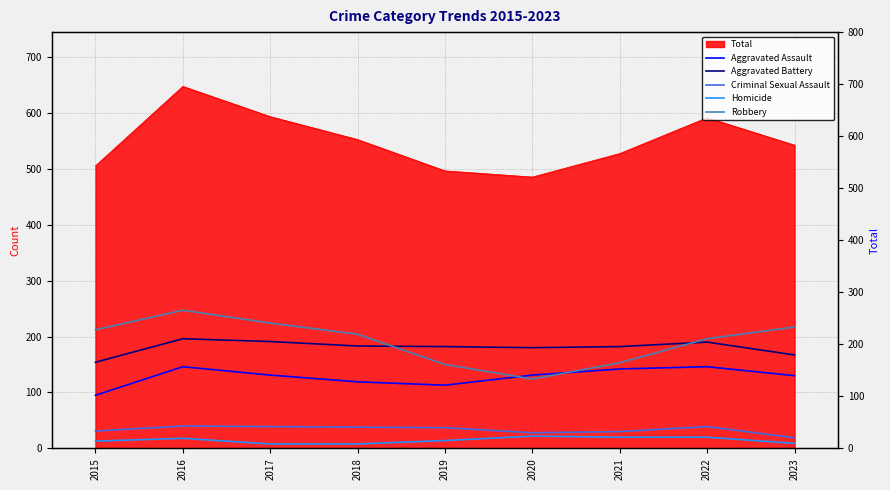

How many data points does each series have?

9